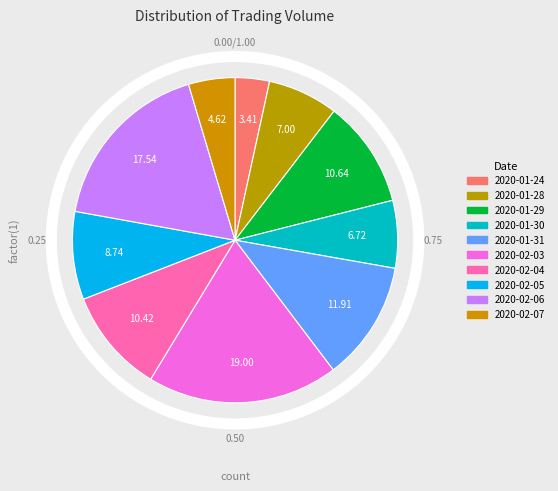

Is 2020-01-29 the majority of the pie?

No